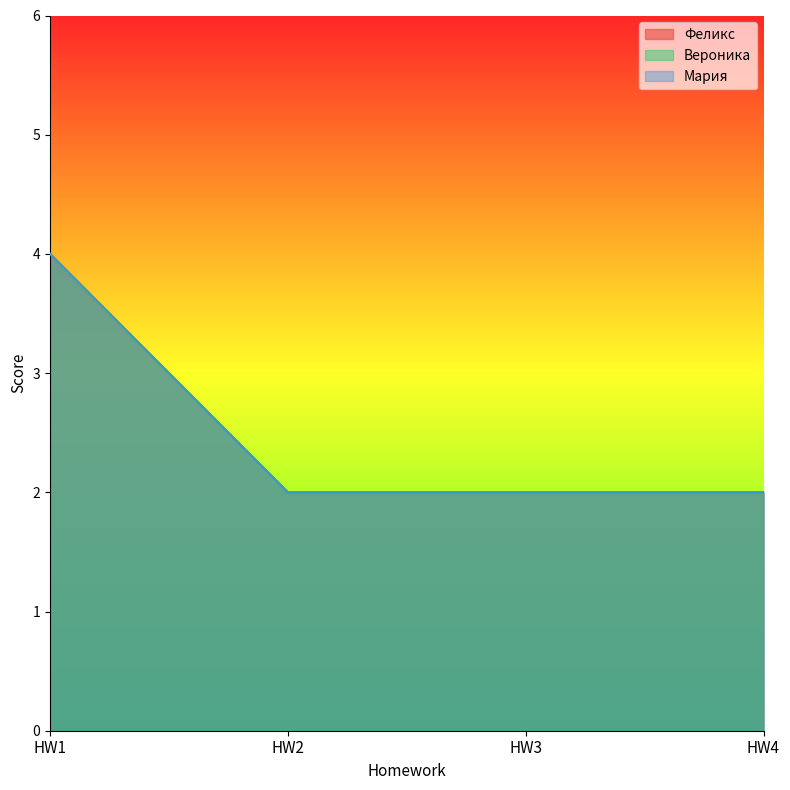

True or false: Мария and Феликс cross at least once.

False